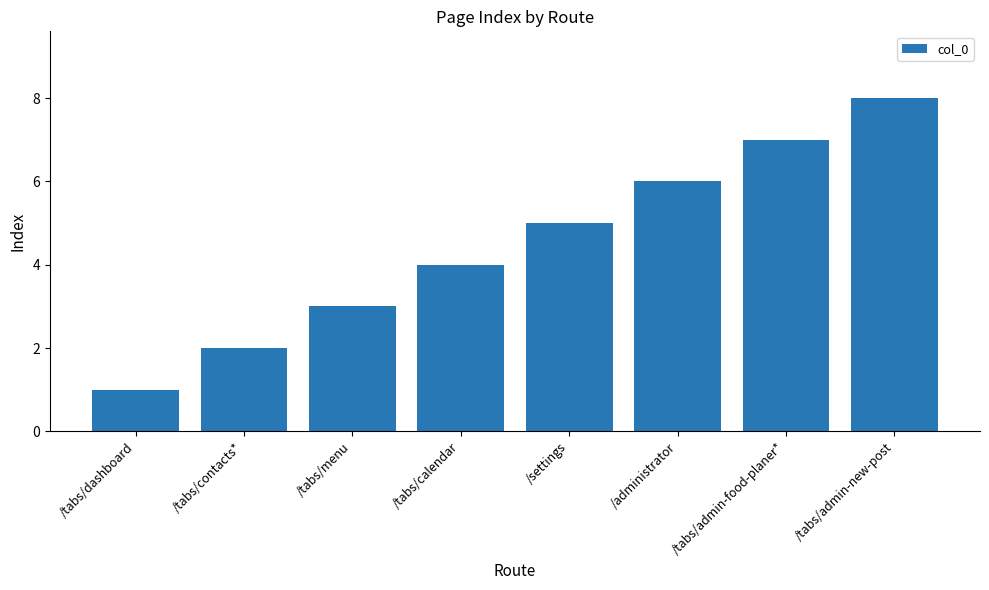

Count the values in the range 3 to 7.

5